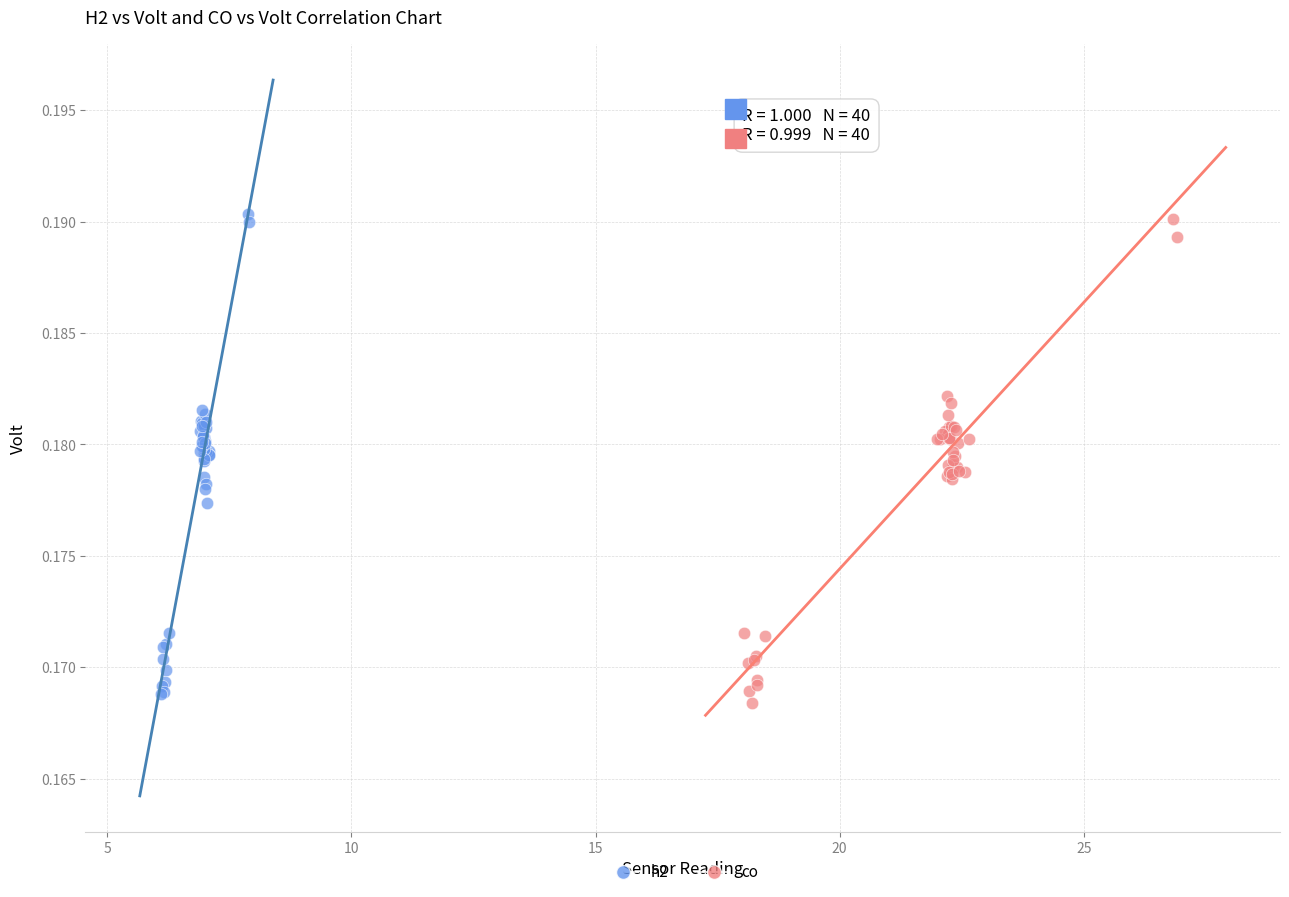

What are all the series names shown in the legend?

h2, co